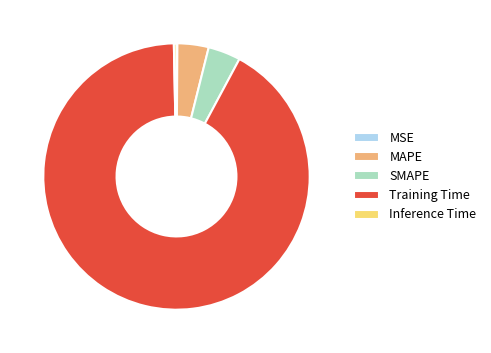

The MAPE slice represents 4% of the pie. True or false?

True